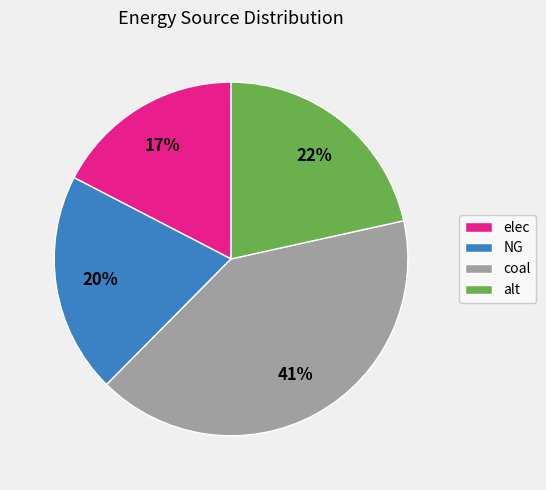

To the nearest percent, what is the average slice percentage?

25%